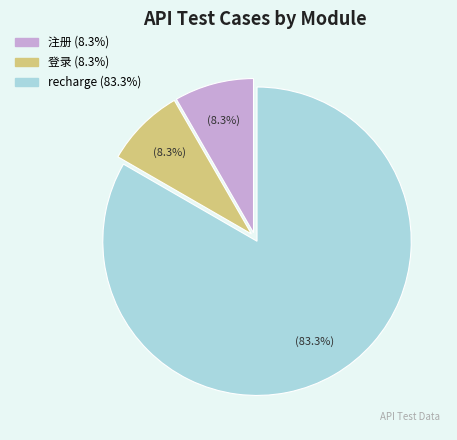

To the nearest percent, what percentage of the pie is recharge?

83%